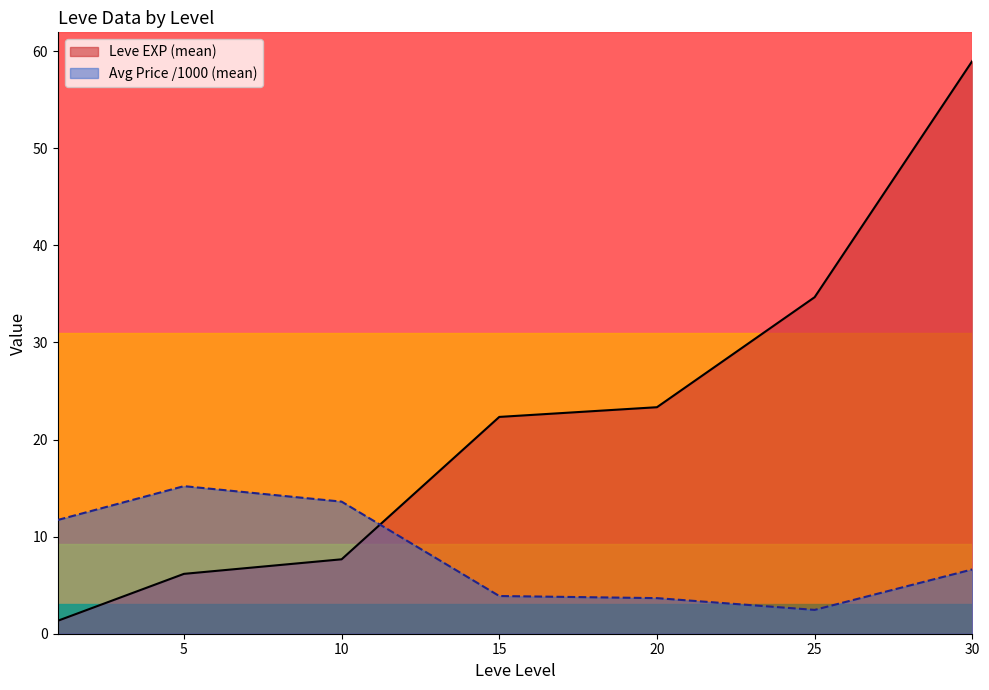

List the series in order of their overall mean, lowest first.

Avg Price /1000 (mean), Leve EXP (mean)